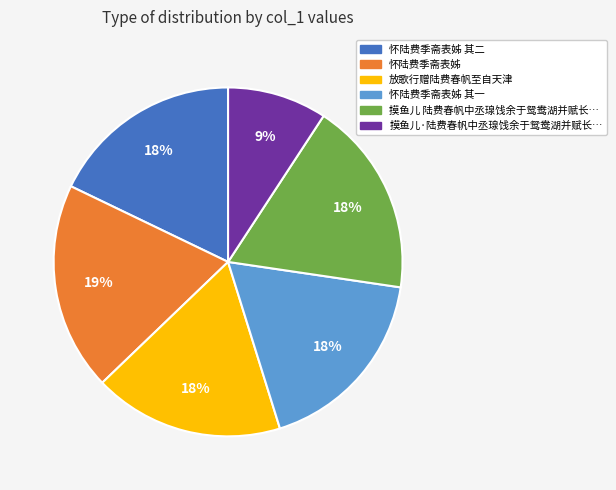

Count the number of slices in the pie.

6